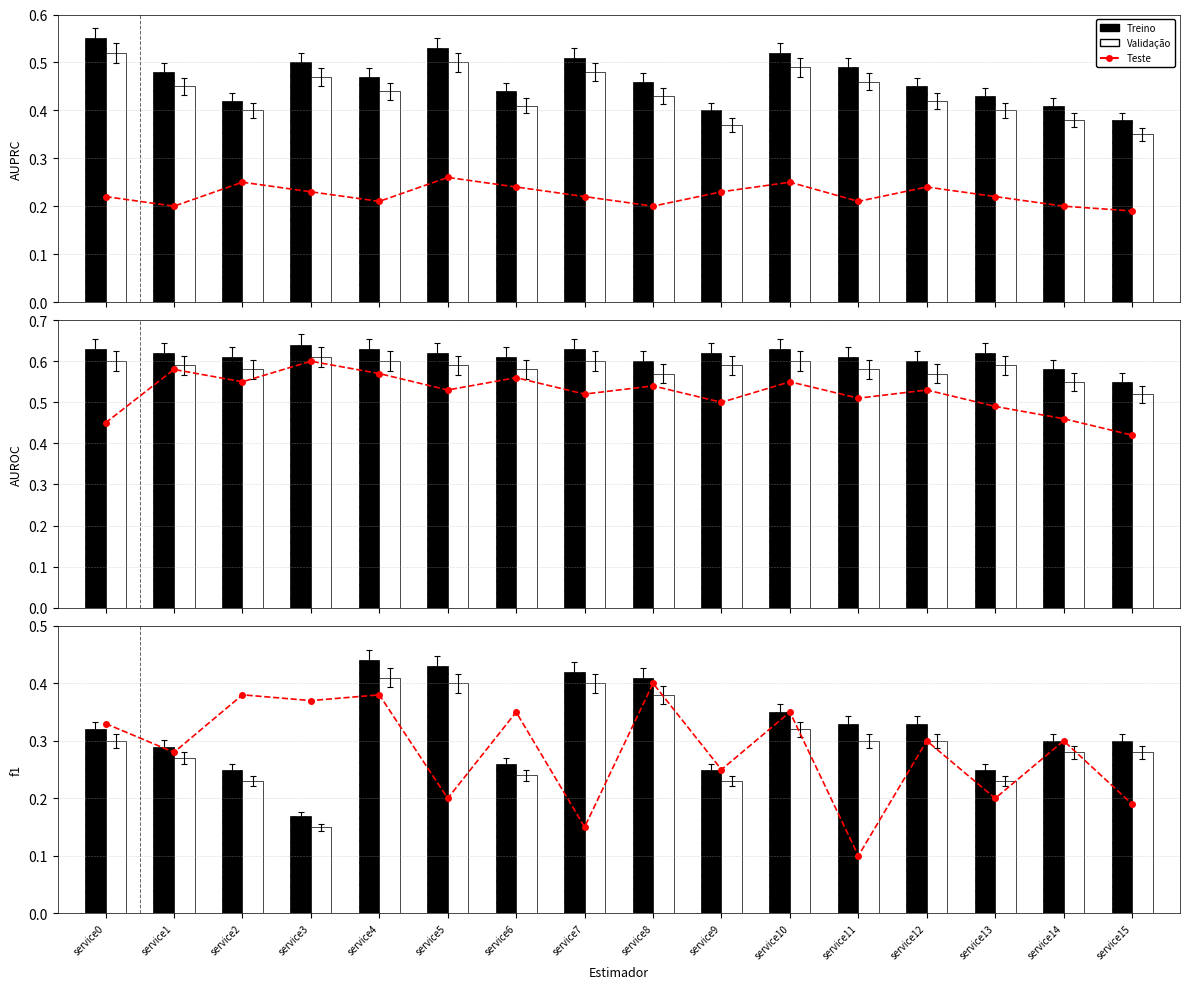

What is the difference between the Treino values at service1 and service4?

0.2